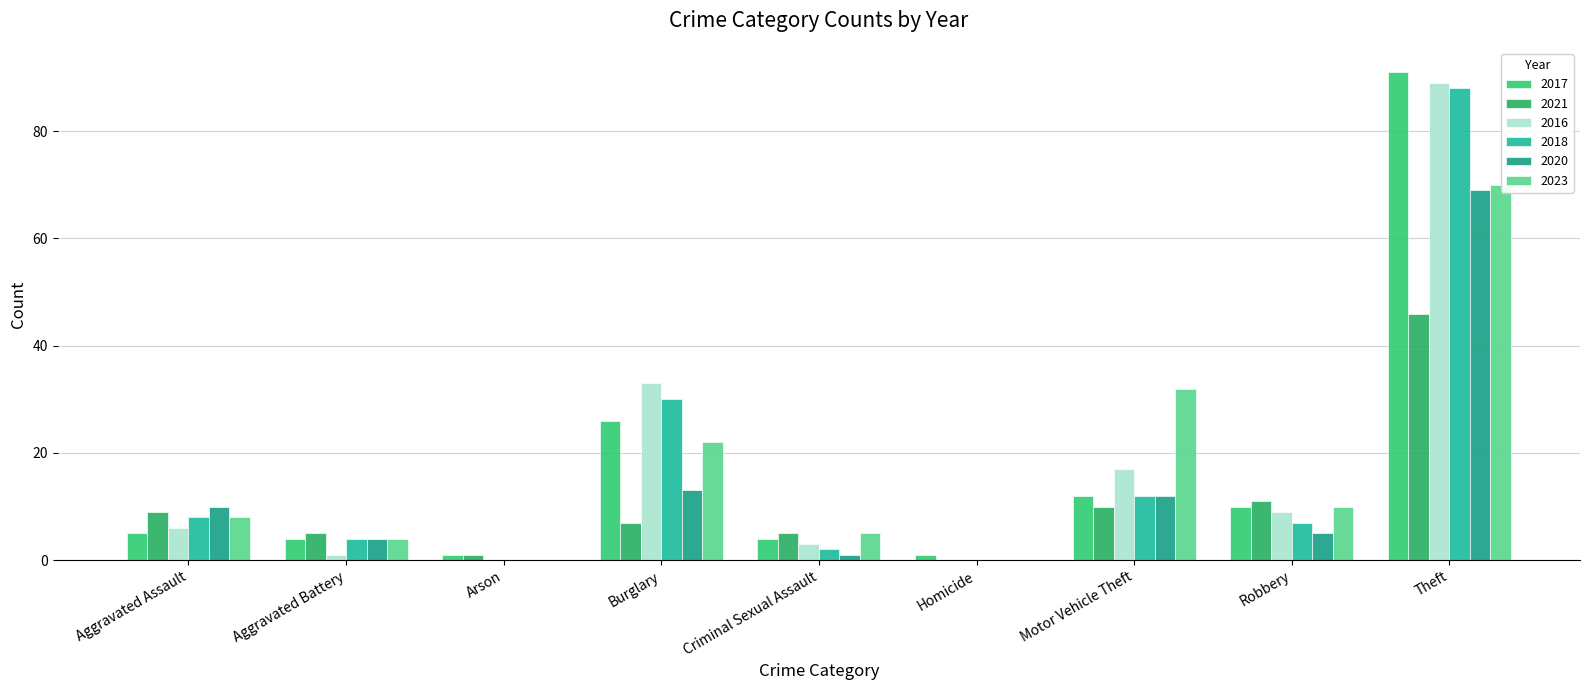

Which has a higher value, Arson or Aggravated Assault?

Aggravated Assault